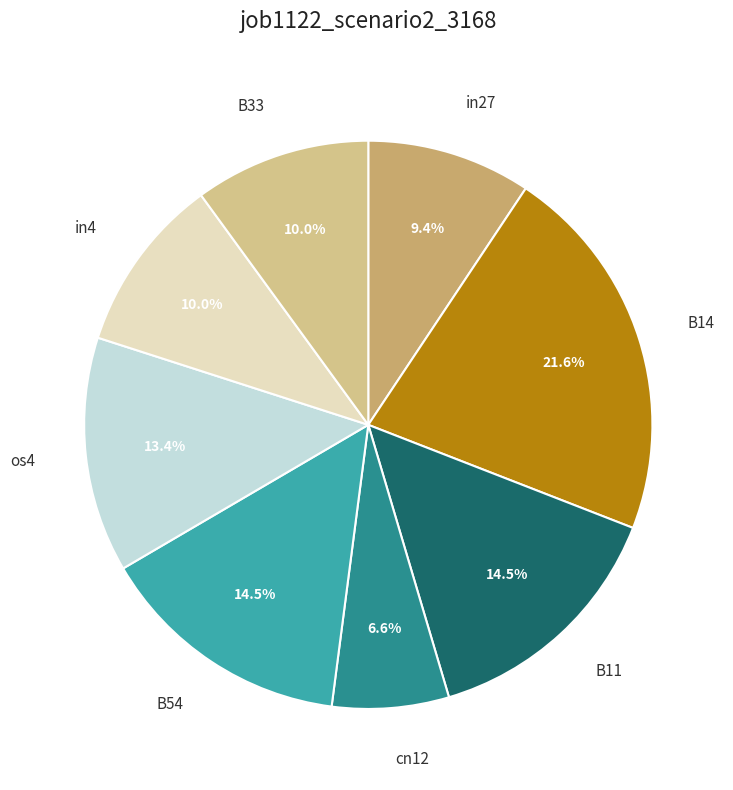

Which slice is the smallest?

cn12